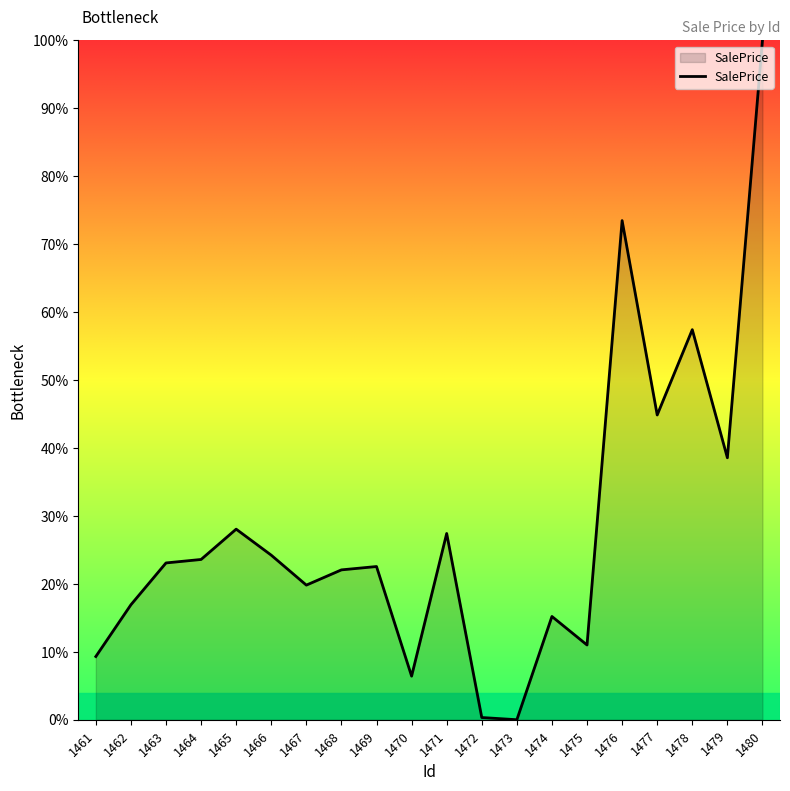

Does the chart have visible grid lines?

No